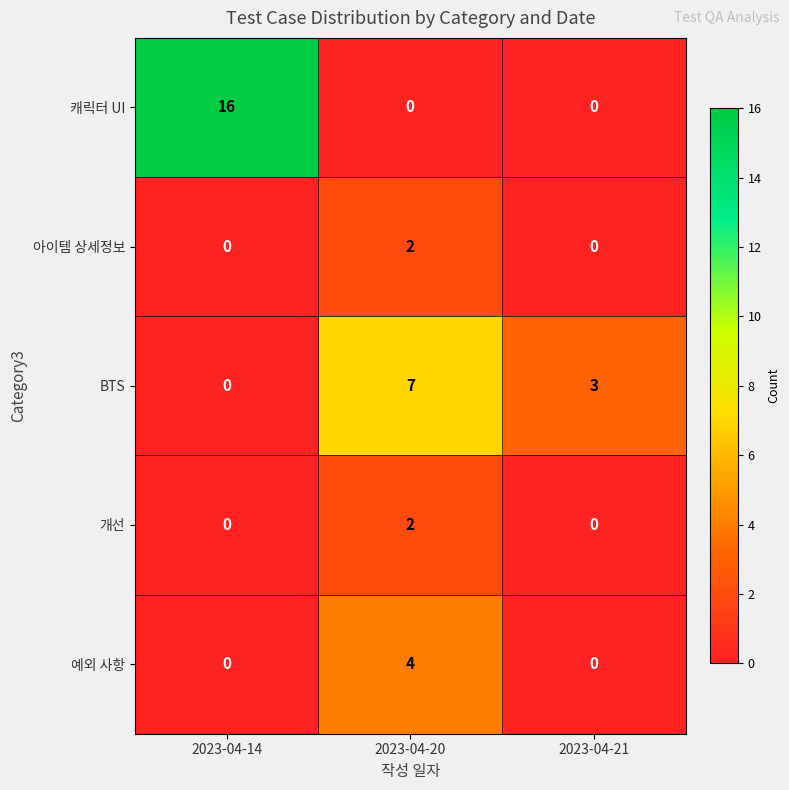

At which category is the sum across all series the highest?

2023-04-14